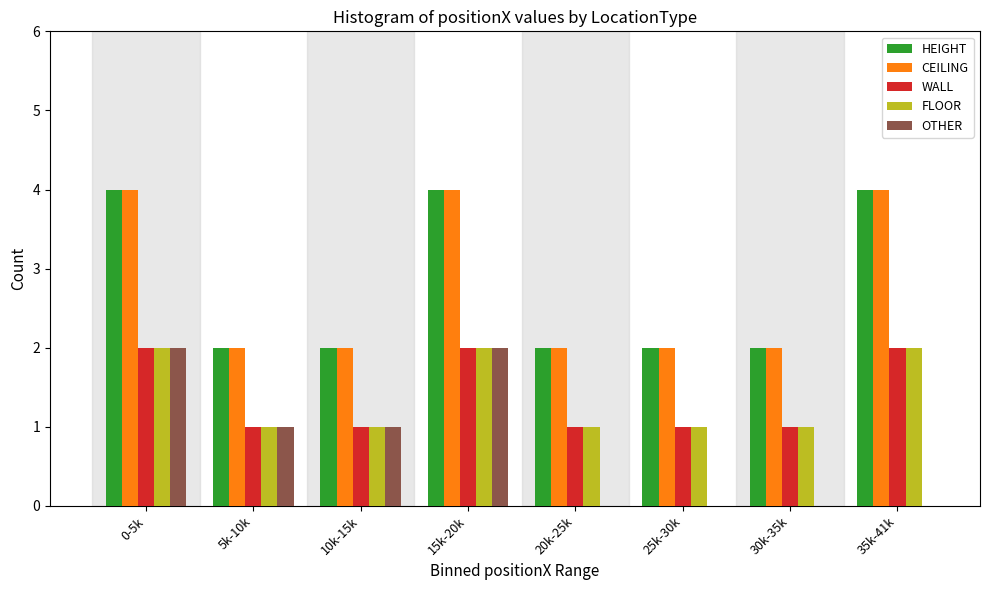

What is the sum of all CEILING values?

22